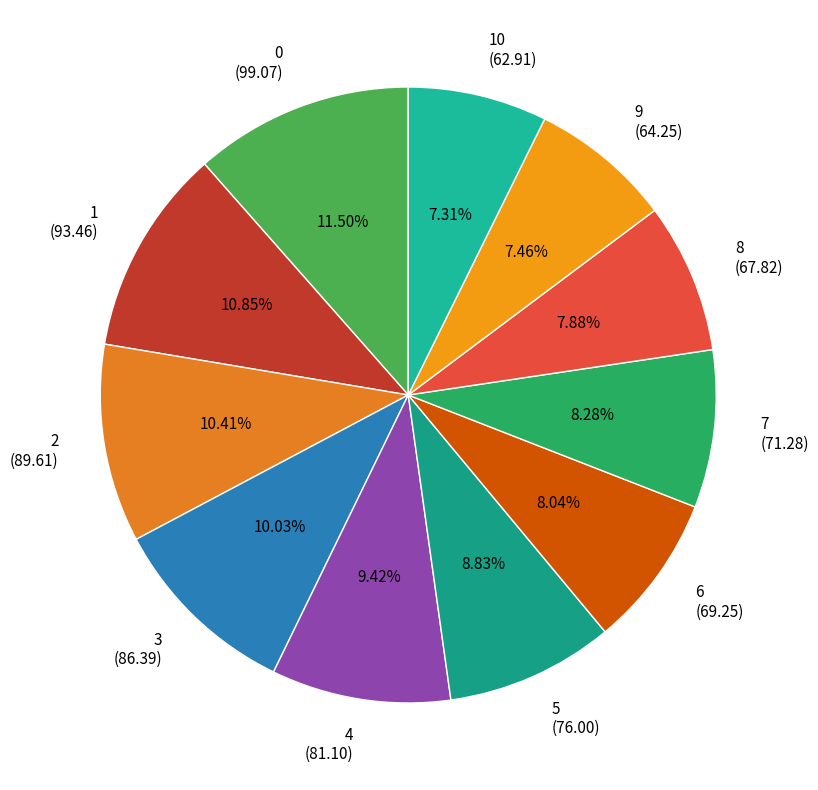

Between 9 (64.25) and 2 (89.61), which is larger?

2 (89.61)